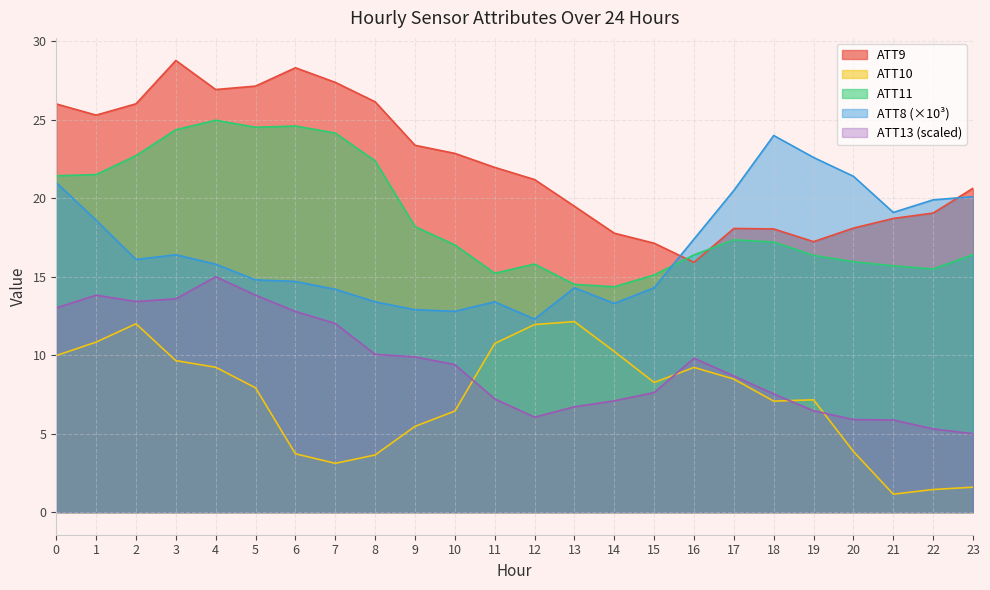

Where is the first local maximum for ATT11?

4